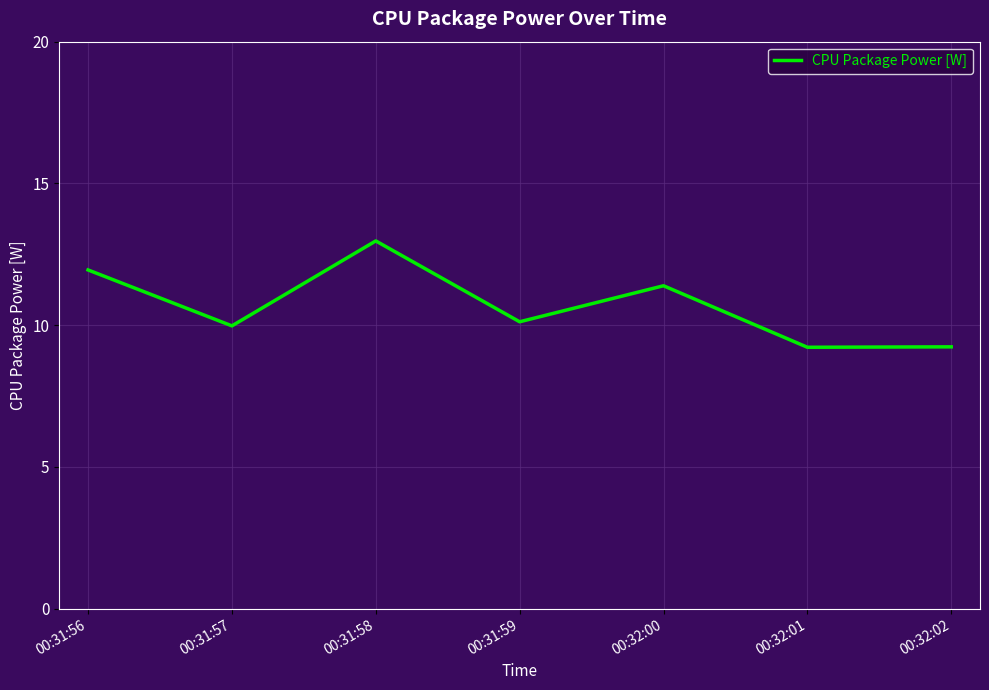

What position from the left is 00:32:01?

6